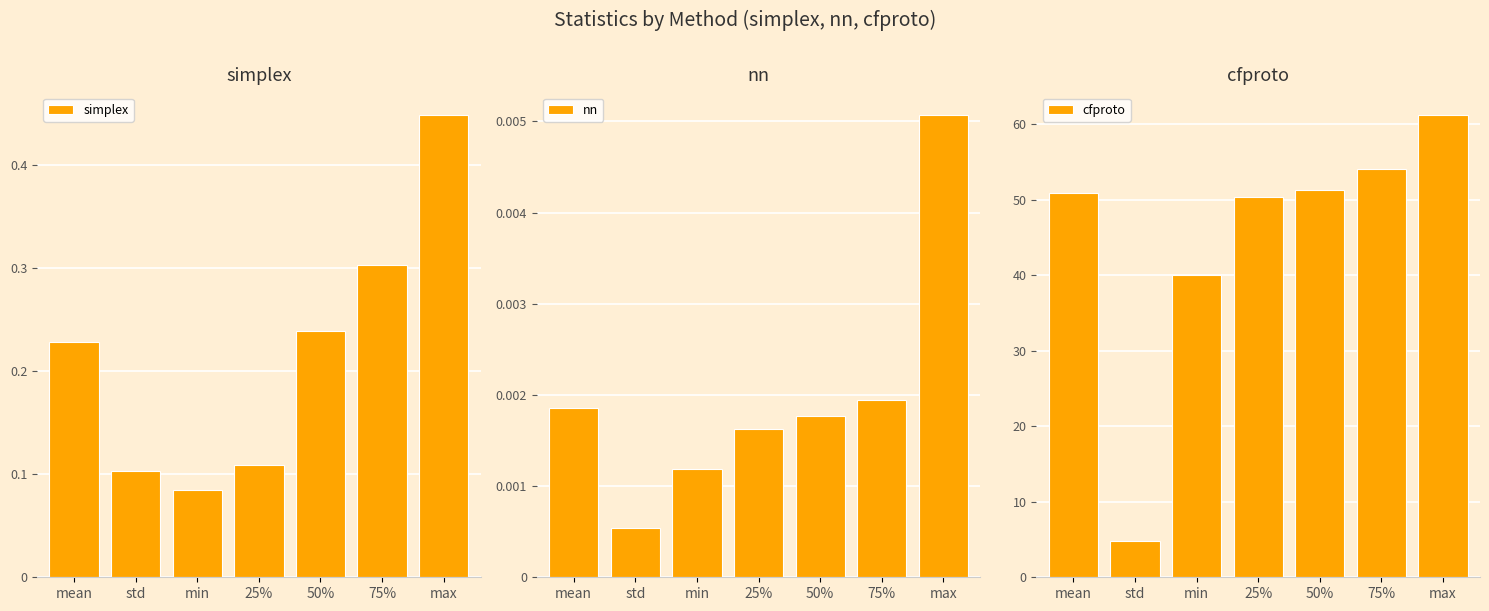

Reading right to left, list all the values displayed in this chart.

simplex: max=0.4	75%=0.3	50%=0.2	25%=0.1	min=0.1	std=0.1	mean=0.2
nn: max=0.0	75%=0.0	50%=0.0	25%=0.0	min=0.0	std=0.0	mean=0.0
cfproto: max=61.2	75%=54.1	50%=51.4	25%=50.4	min=40.0	std=4.9	mean=50.9